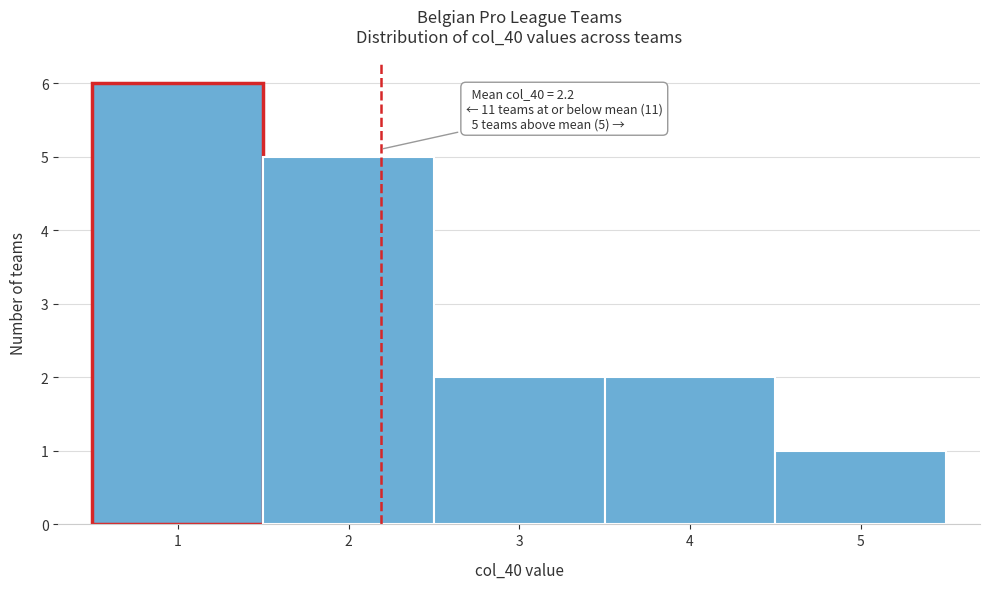

Which range on the x-axis has the tallest bar?

0.5 to 1.5